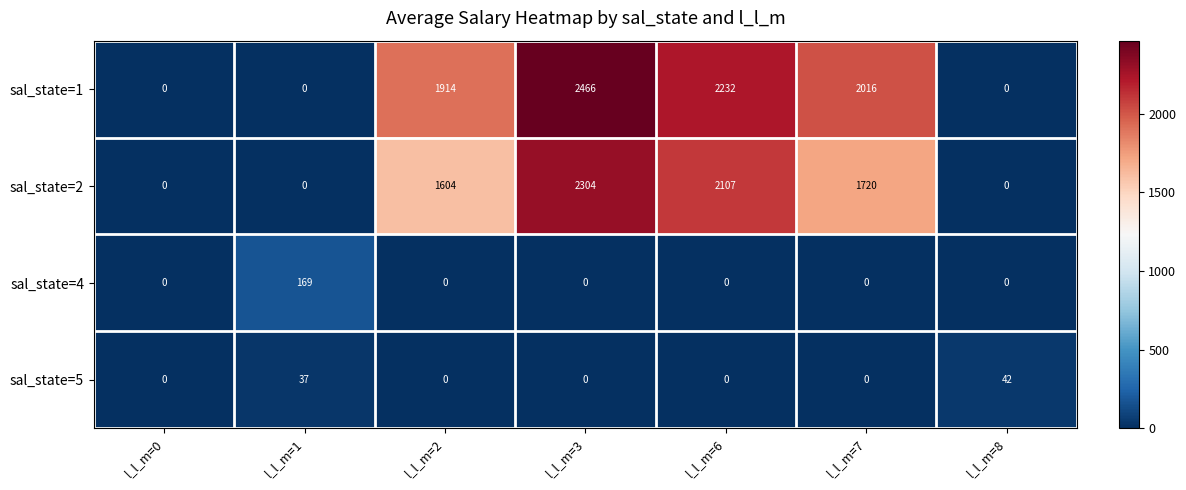

The sal_state=2 series shows 0 at l_l_m=8. True or false?

True